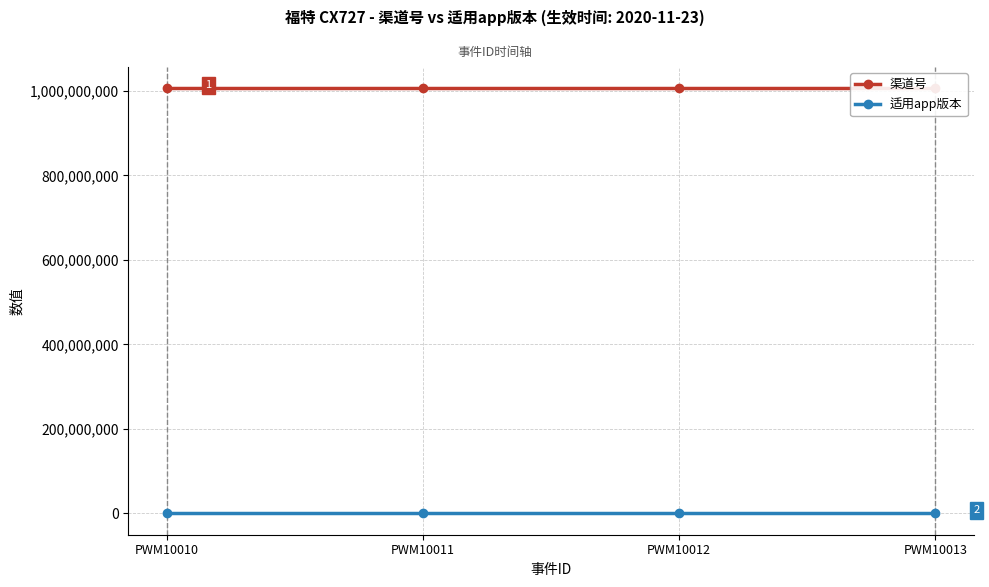

Reading left to right, what are all the values shown in this chart?

渠道号: PWM10010=1006012003	PWM10011=1006012003	PWM10012=1006012003	PWM10013=1006012003
适用app版本: PWM10010=1	PWM10011=1	PWM10012=1	PWM10013=1